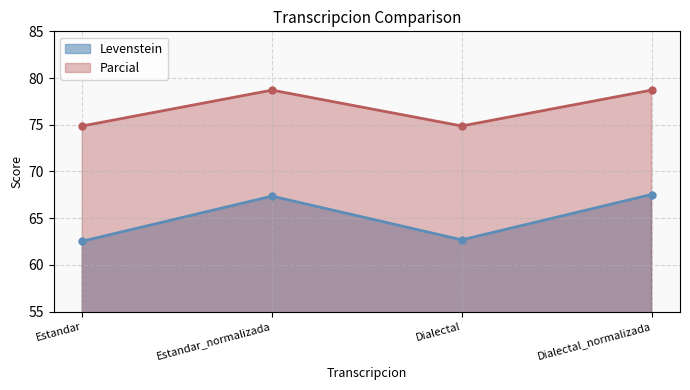

What is the sum of the Levenstein values at Estandar and Dialectal_normalizada?

130.1